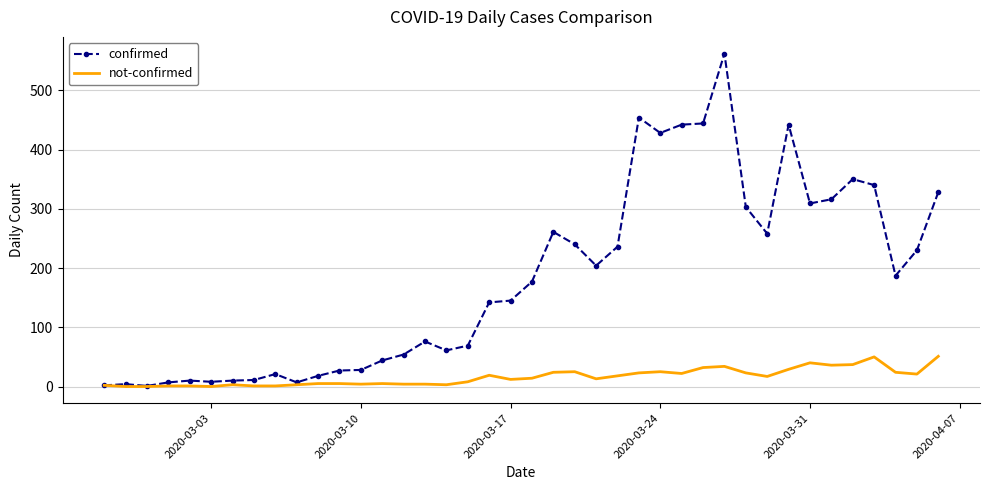

Which series has the widest spread of values?

confirmed